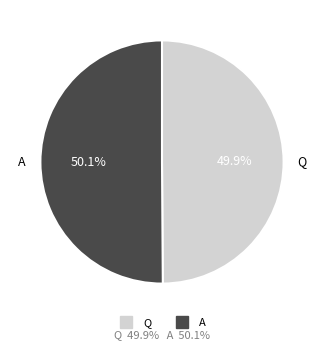

True or false: A accounts for 50% of the total.

True